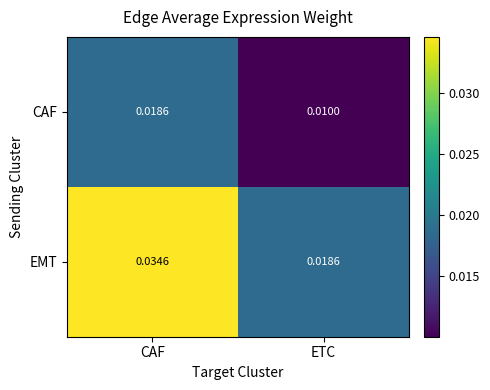

Between CAF and ETC, which series saw the biggest shift?

EMT